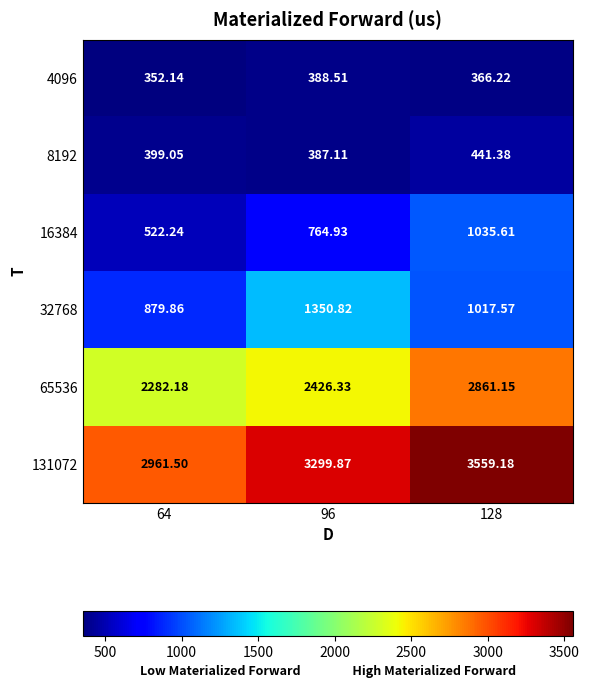

Is the value of 16384 at 64 greater than the value of 4096 at 64?

Yes